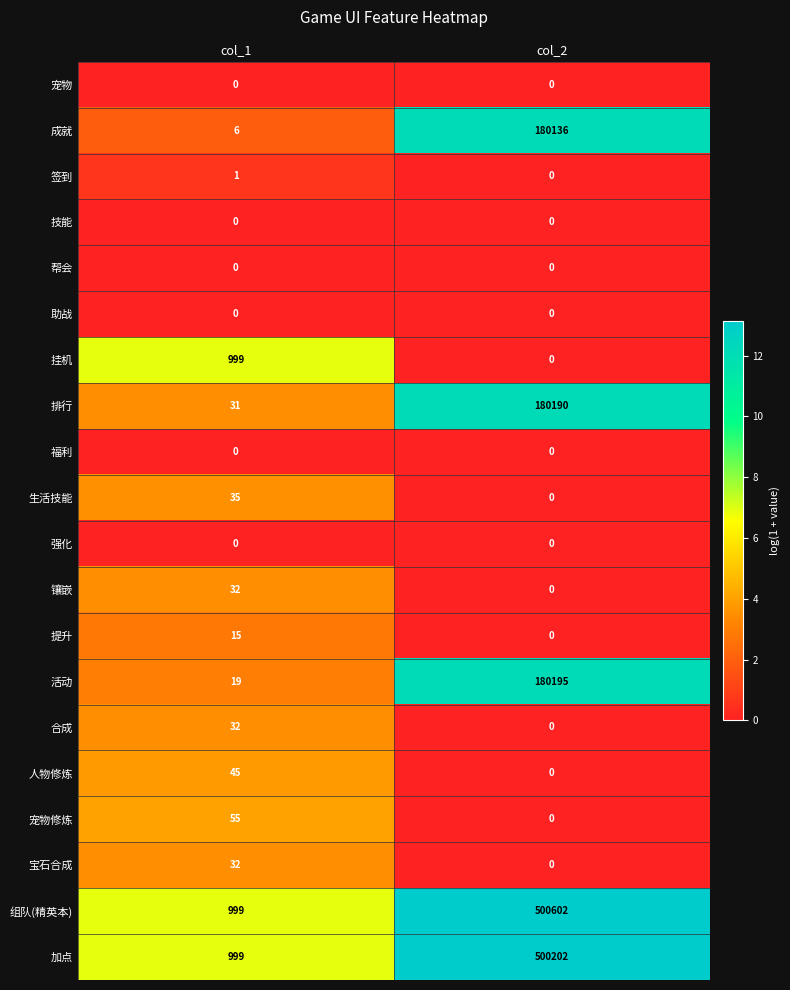

How many series are shown in this chart?

20